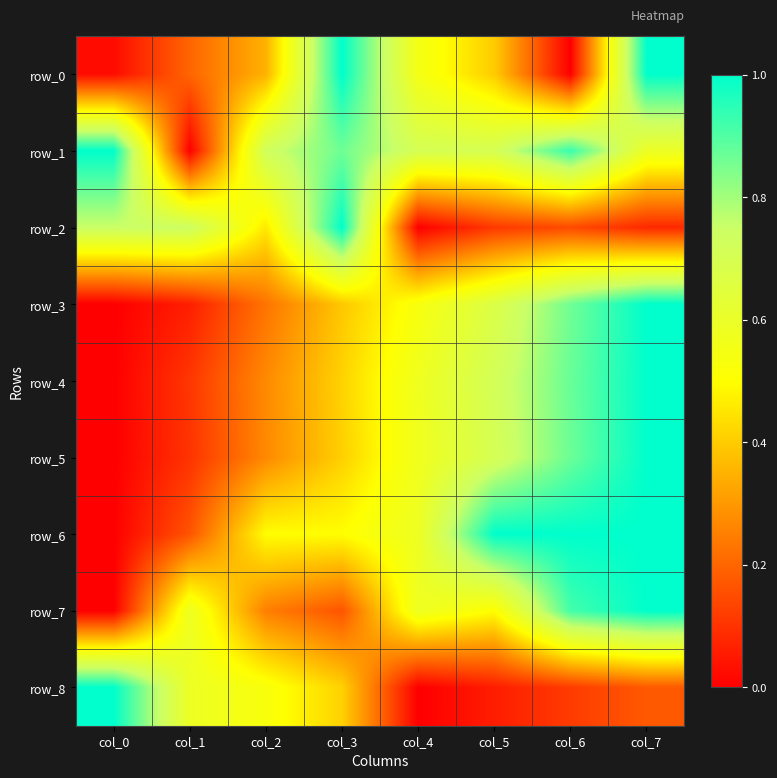

What is the difference between the second highest and minimum values in the row_1 series?

0.9